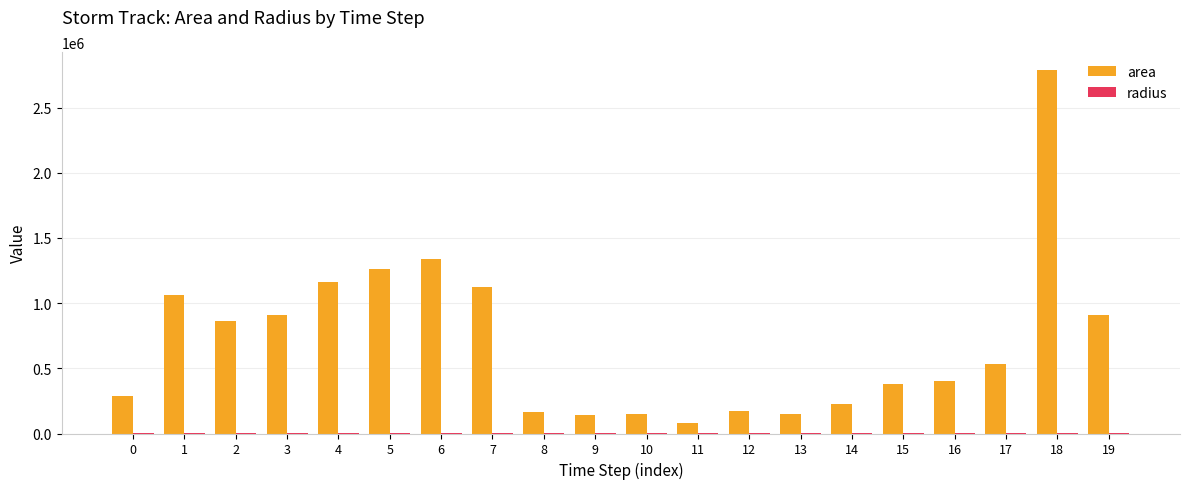

Count the number of categories in the chart.

20